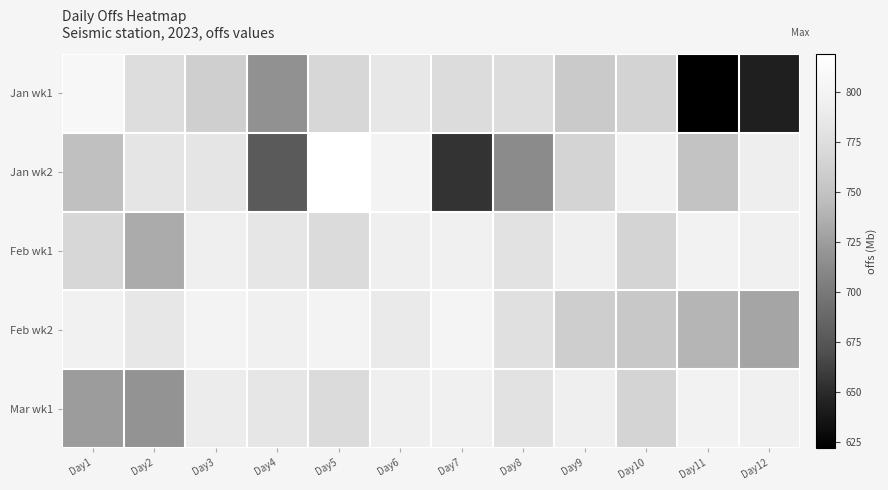

Which category has the lowest value across all series?

Day11